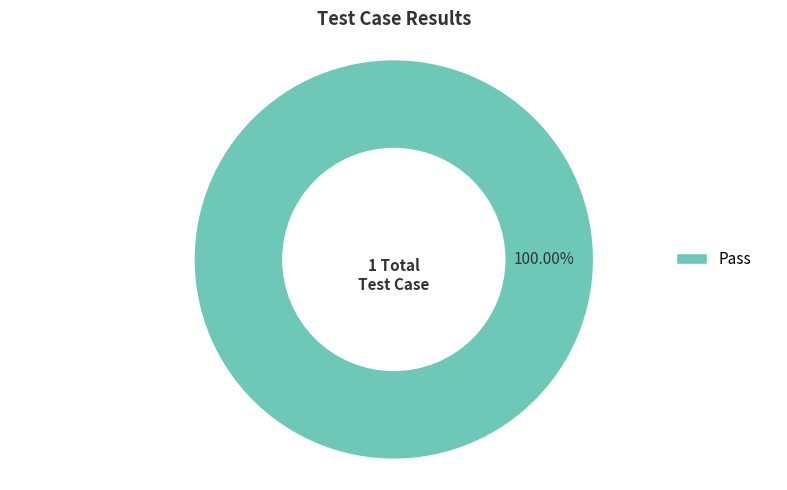

Is there a majority slice in this chart?

Yes